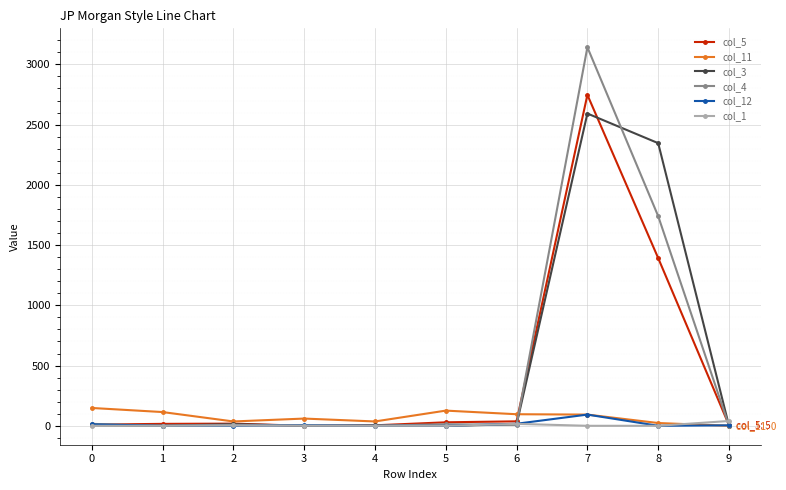

True or false: col_3 has a value of 4 at 0.

True